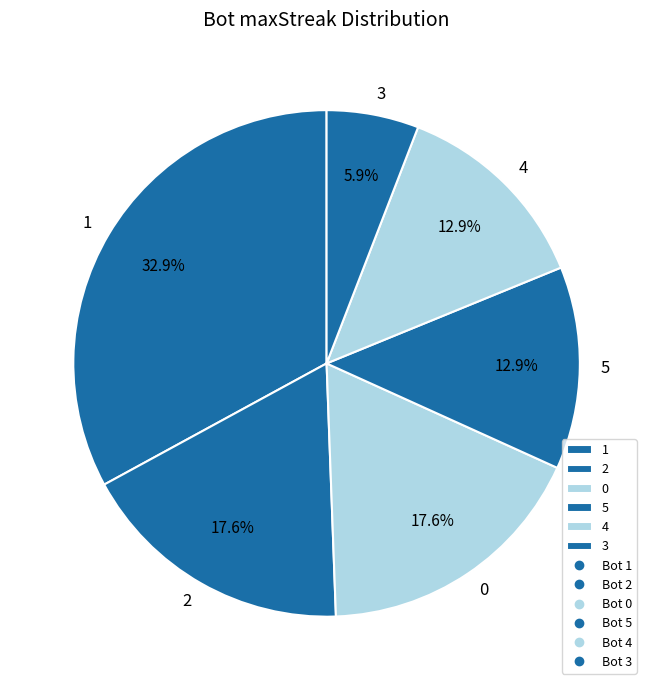

To the nearest percent, what is the combined percentage of 1 and 3?

39%